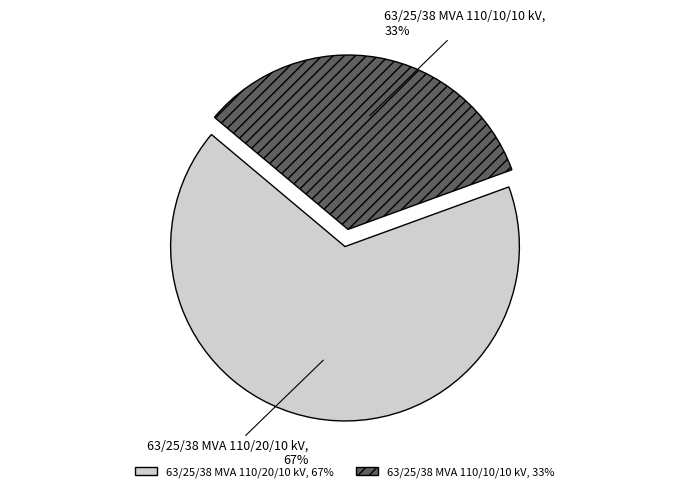

Is it true that 63/25/38 MVA 110/10/10 kV is 33% of the pie?

True